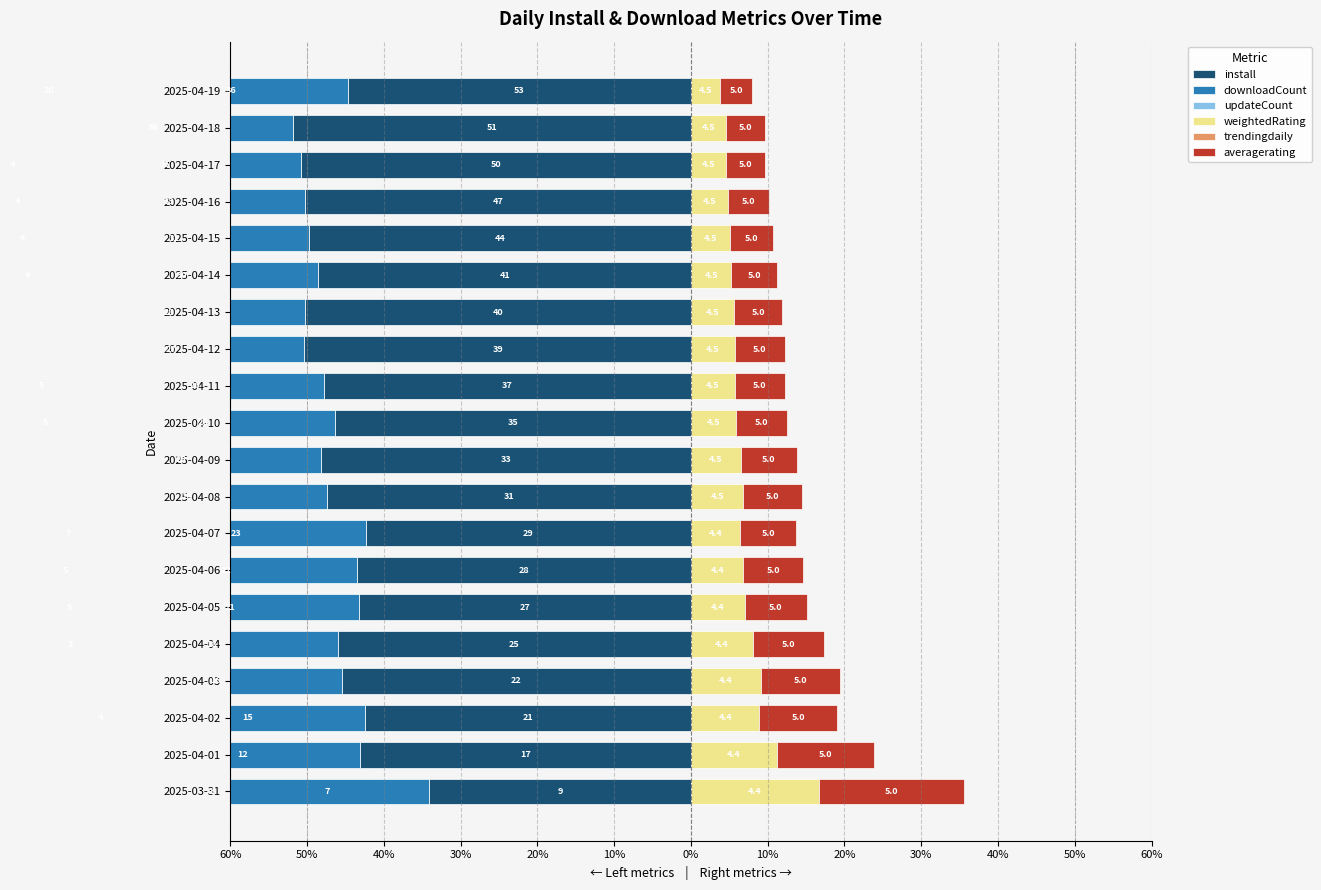

Which has a higher value, 2025-04-12 or 2025-04-19?

2025-04-19